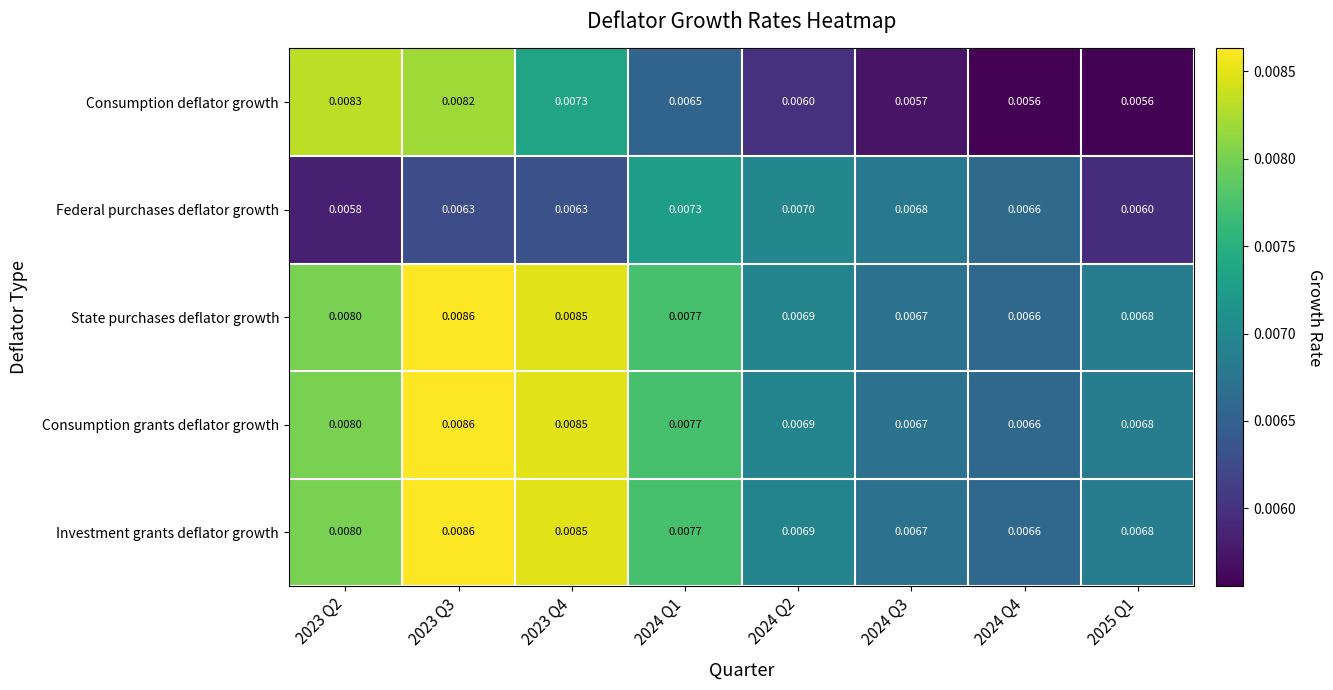

Is the value of Consumption deflator growth at 2023 Q2 greater than the value of Investment grants deflator growth at 2024 Q2?

Yes